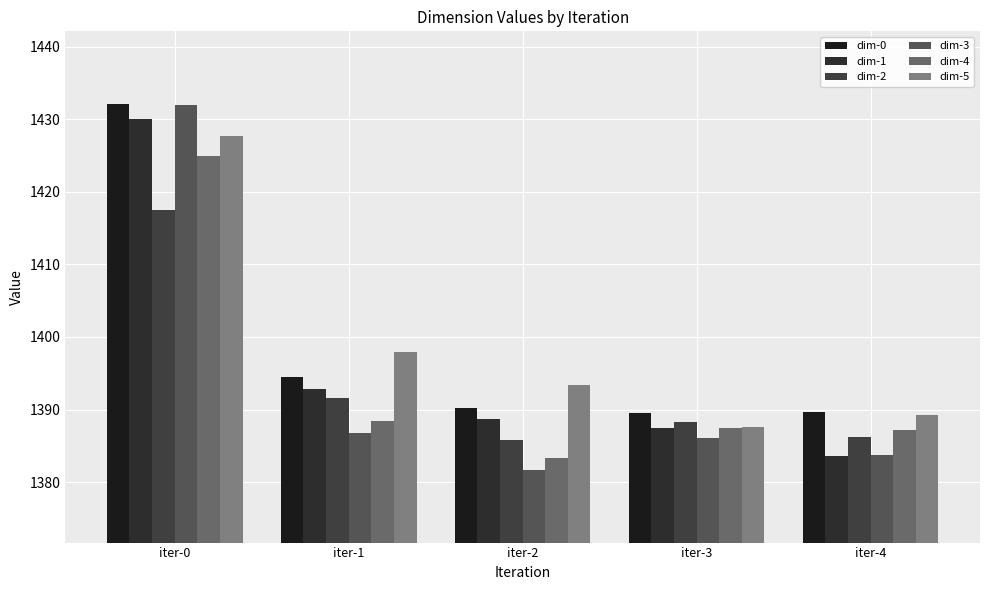

Reading right to left, list all the values displayed in this chart.

dim-0: iter-4=1389.7	iter-3=1389.6	iter-2=1390.2	iter-1=1394.4	iter-0=1432.1
dim-1: iter-4=1383.7	iter-3=1387.5	iter-2=1388.6	iter-1=1392.8	iter-0=1430.1
dim-2: iter-4=1386.2	iter-3=1388.3	iter-2=1385.8	iter-1=1391.6	iter-0=1417.5
dim-3: iter-4=1383.7	iter-3=1386.0	iter-2=1381.7	iter-1=1386.7	iter-0=1431.9
dim-4: iter-4=1387.2	iter-3=1387.5	iter-2=1383.3	iter-1=1388.4	iter-0=1425.0
dim-5: iter-4=1389.2	iter-3=1387.6	iter-2=1393.4	iter-1=1398.0	iter-0=1427.7